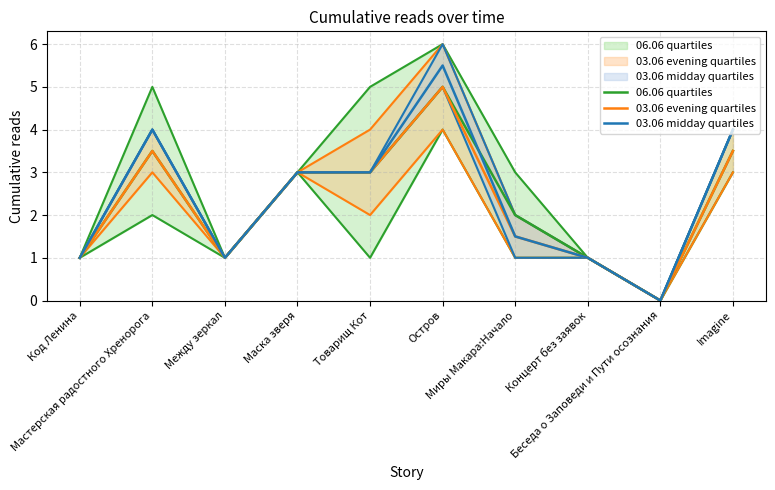

The 03.06 midday quartiles series shows 5.5 at Остров. True or false?

True